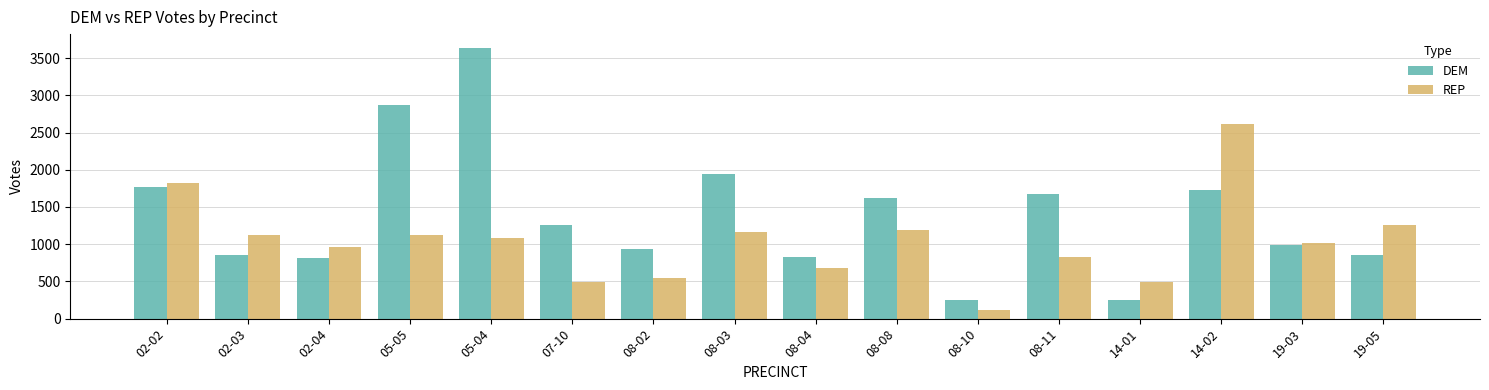

What is the approximate value of REP at 02-03?

1122.4